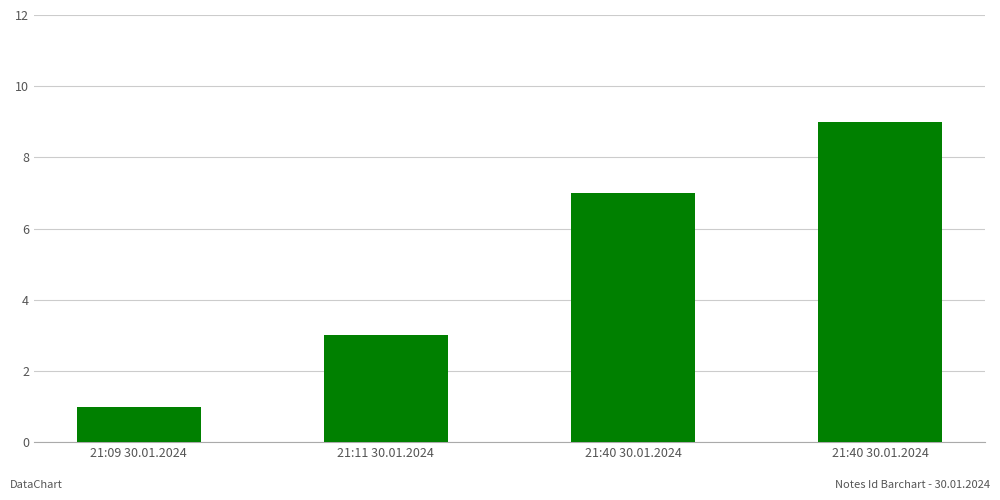

At which label does the data first exceed 7?

21:40 30.01.2024